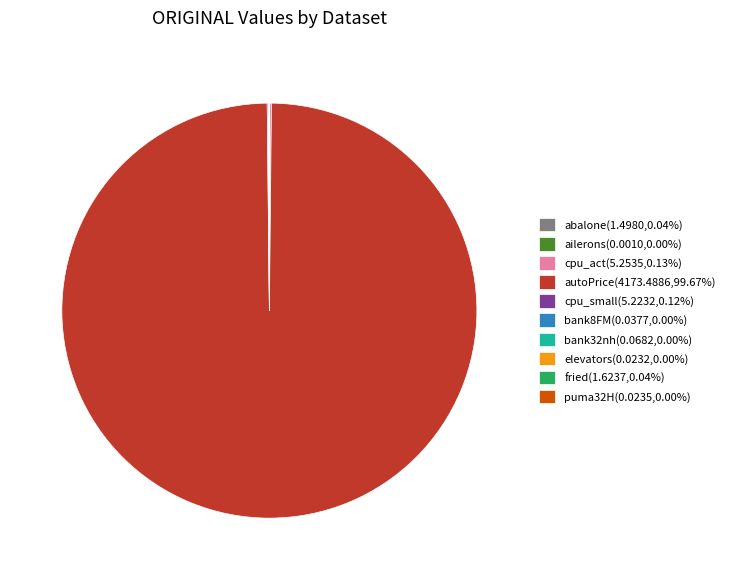

Does any single category account for the majority?

Yes